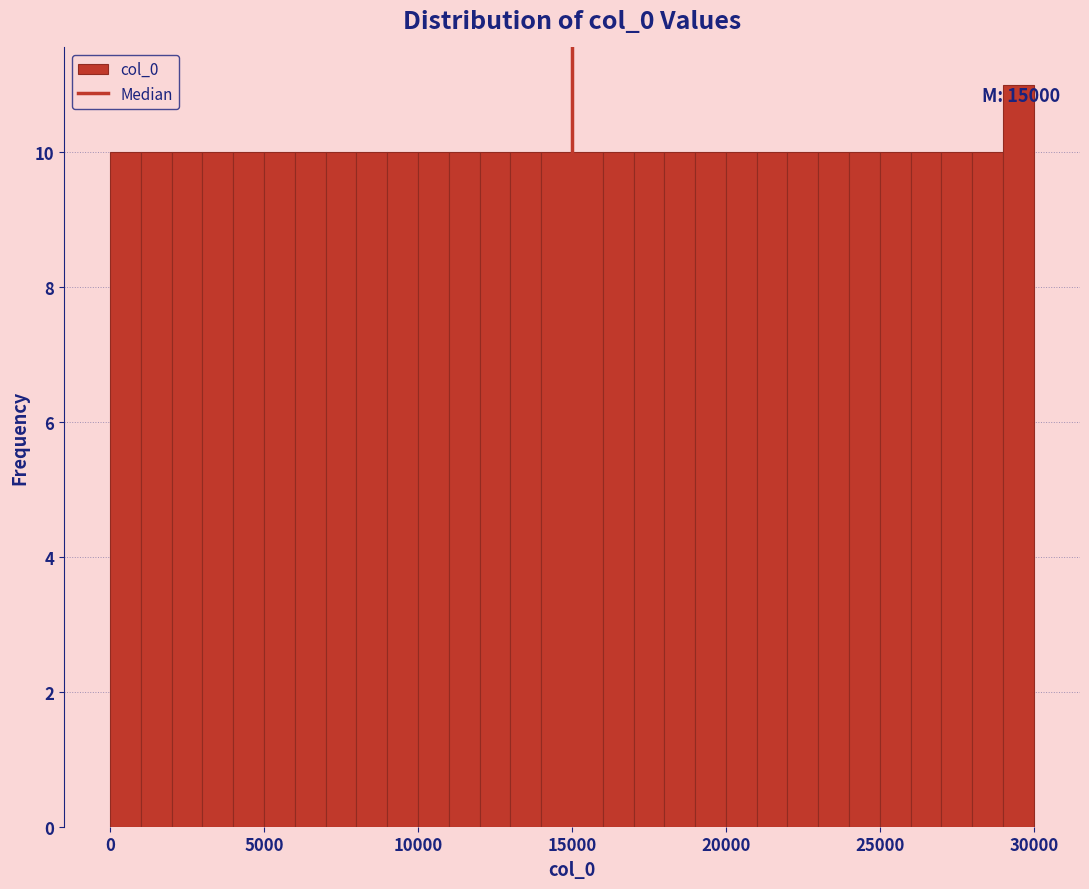

Around what value on the x-axis is the tallest bar? Give the approximate position of its centre, as read against the axis.

29500